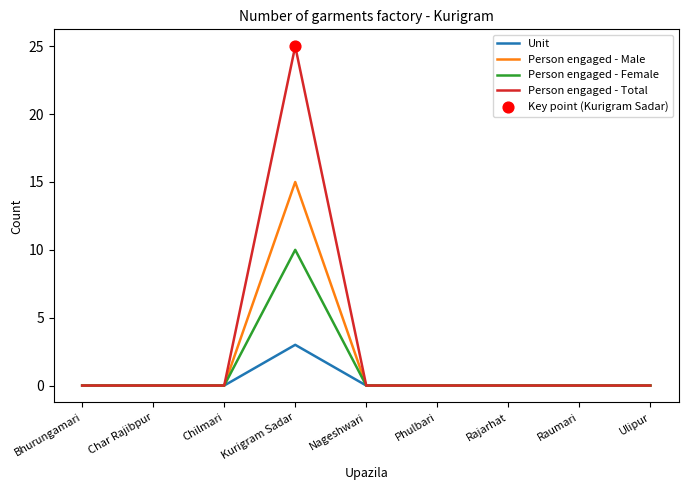

Which series has the largest range (max minus min)?

Person engaged - Total